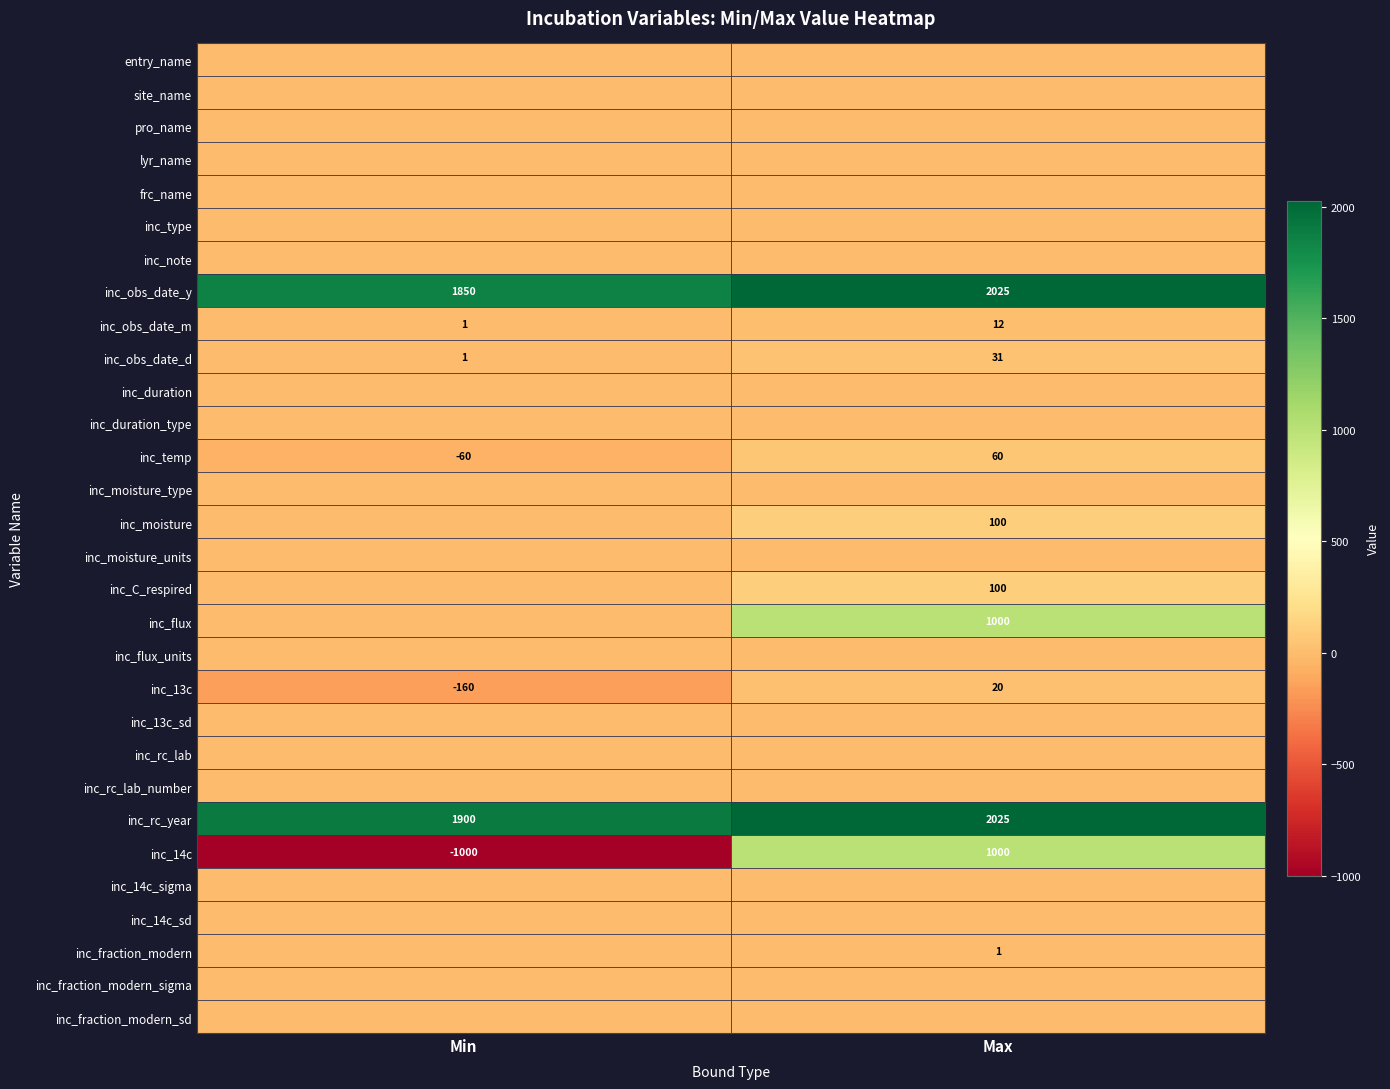

What is the highest value of the inc_temp series?

60